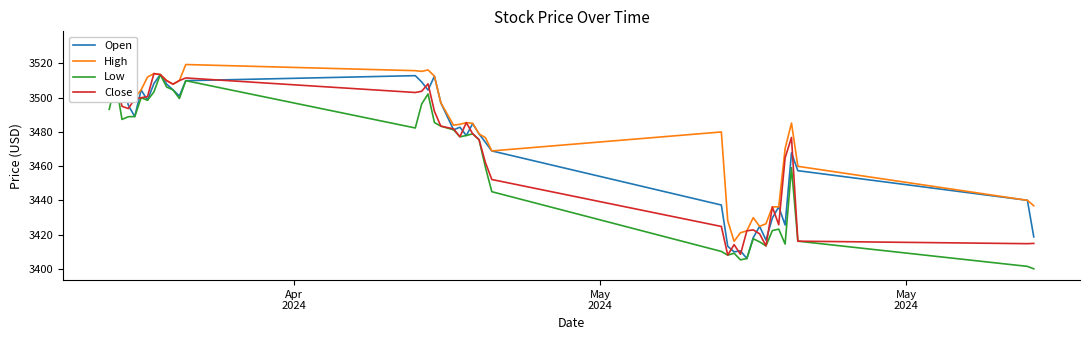

What is the highest value of the Close series?

3514.0